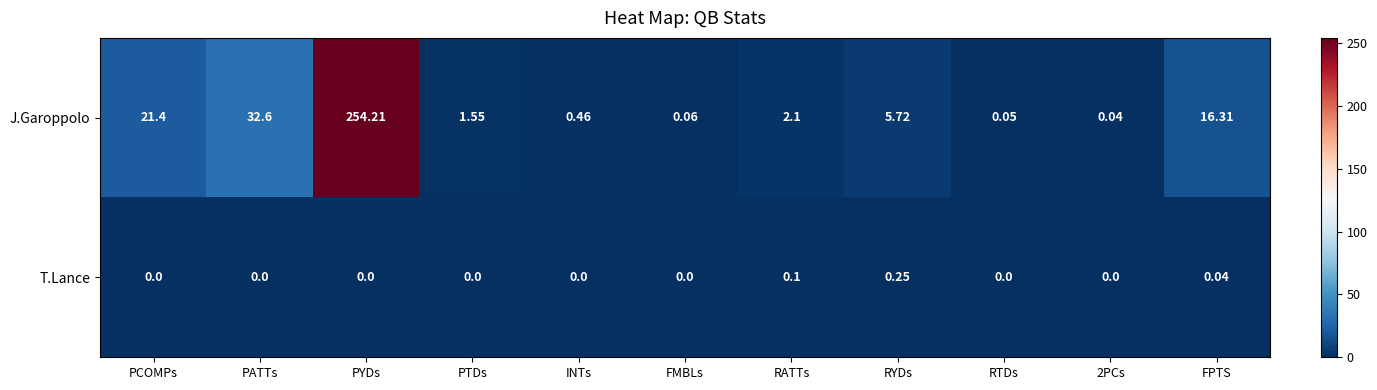

List the series in order of their overall mean, highest first.

J.Garoppolo, T.Lance